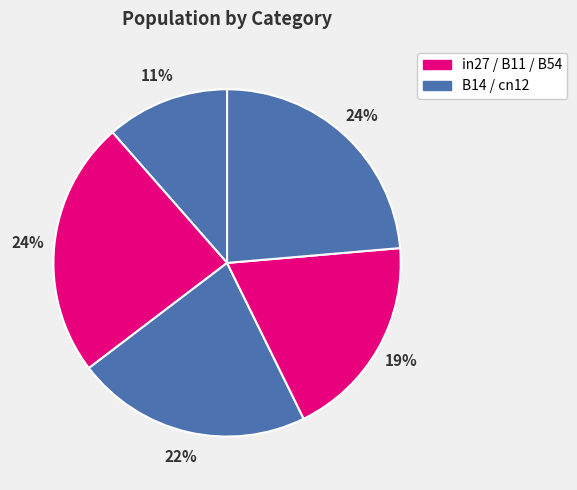

What is the largest slice in the pie chart?

B14